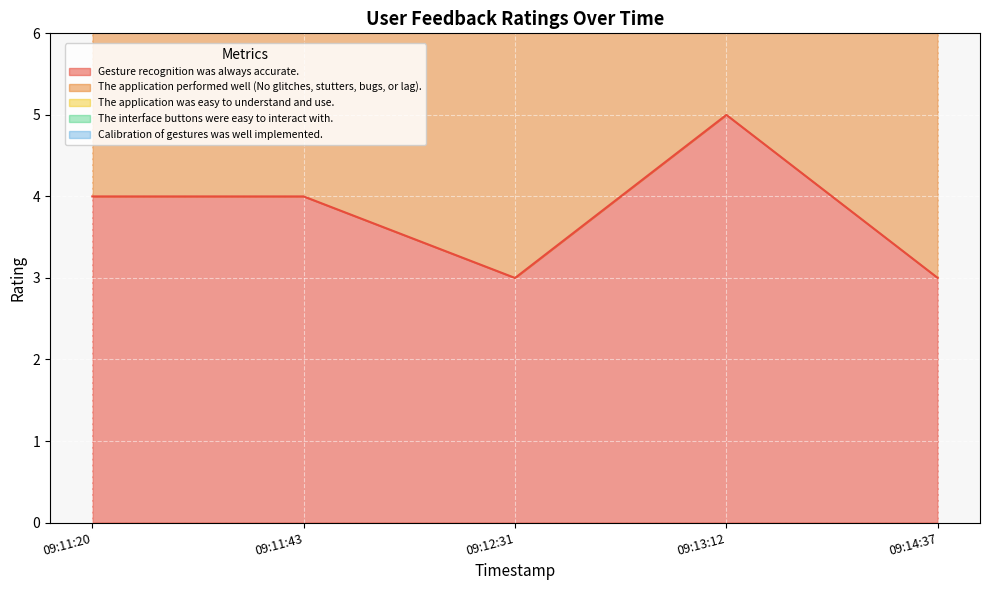

True or false: Calibration of gestures was well implemented. has a value of 6 at 09:11:43.

False